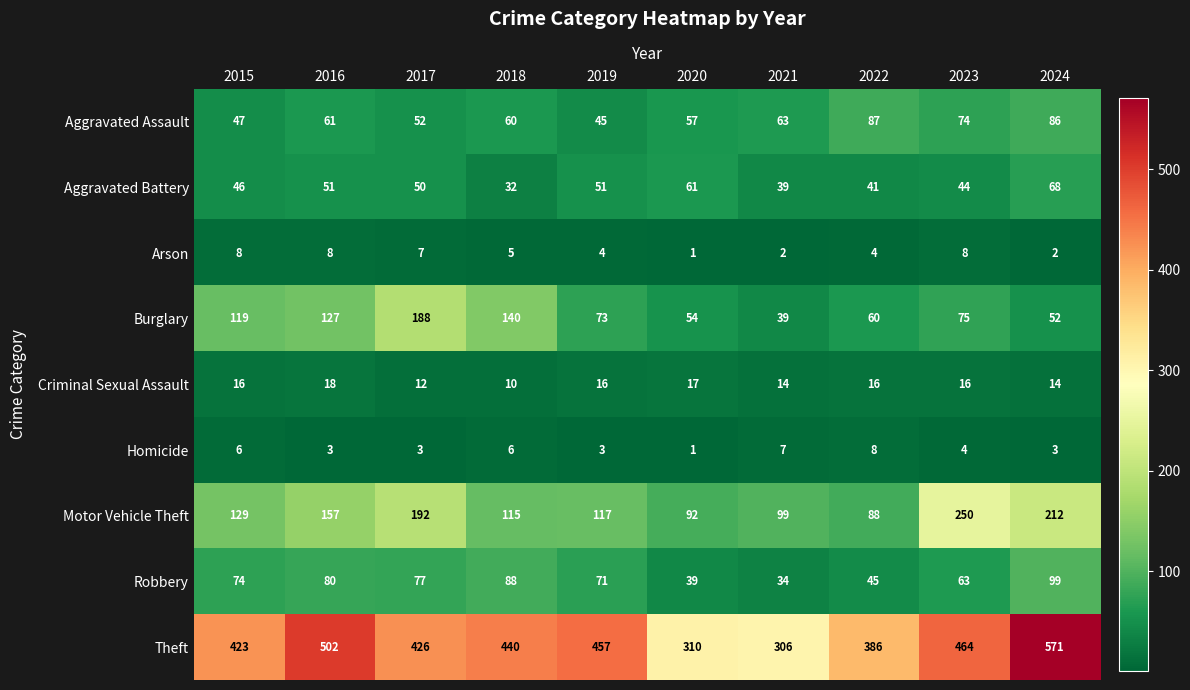

What is the difference between the maximum and minimum values in the Arson series?

7